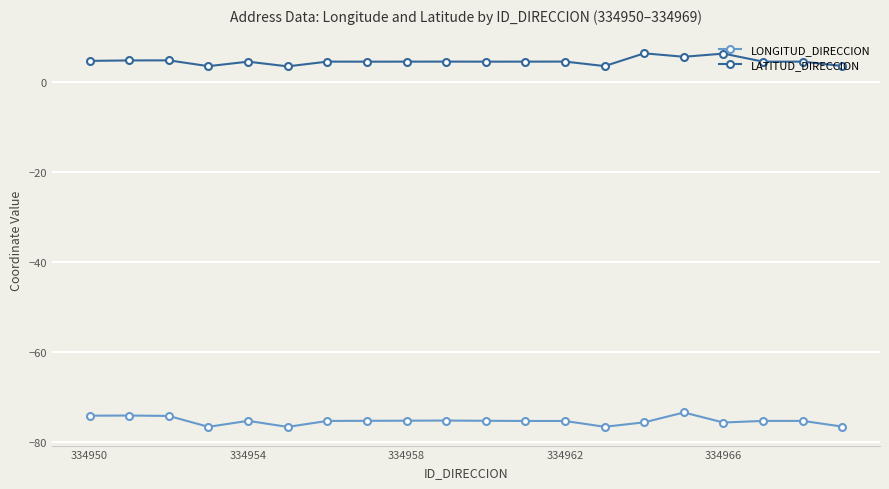

True or false: LONGITUD_DIRECCION and LATITUD_DIRECCION cross at least once.

False